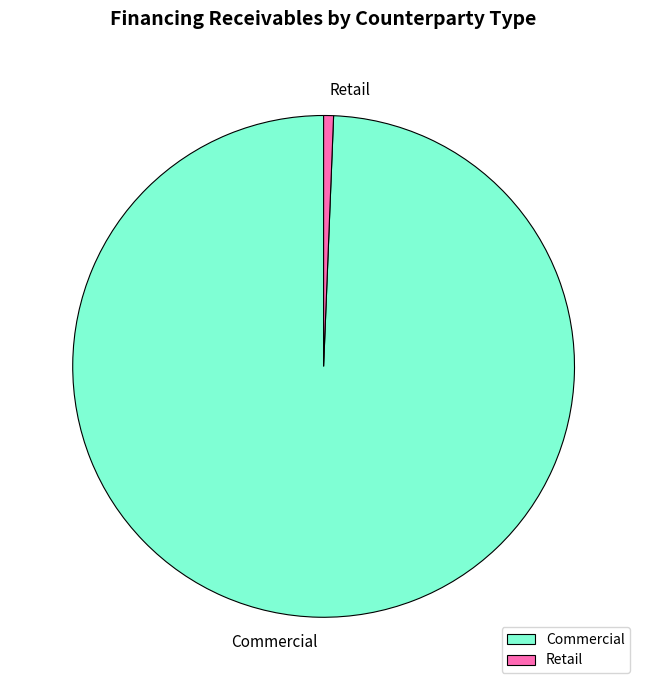

Rank the categories by value from lowest to highest.

Retail, Commercial